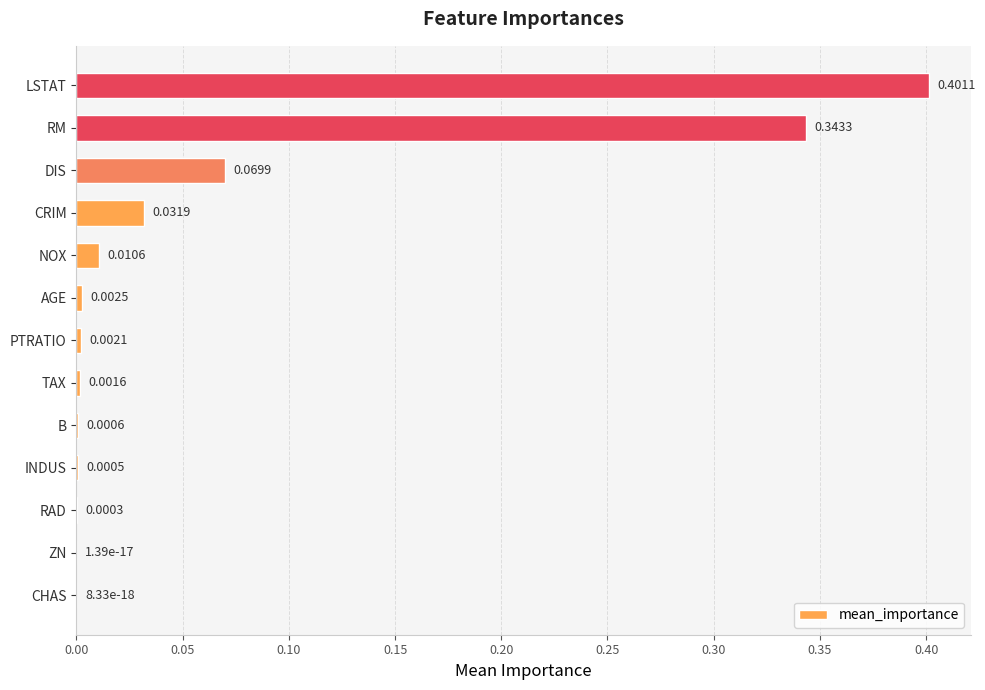

Which has a higher value, CRIM or PTRATIO?

CRIM